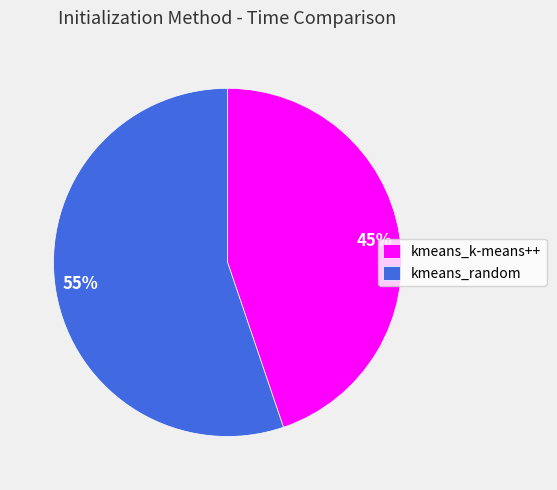

Which slice is the smallest?

kmeans_k-means++